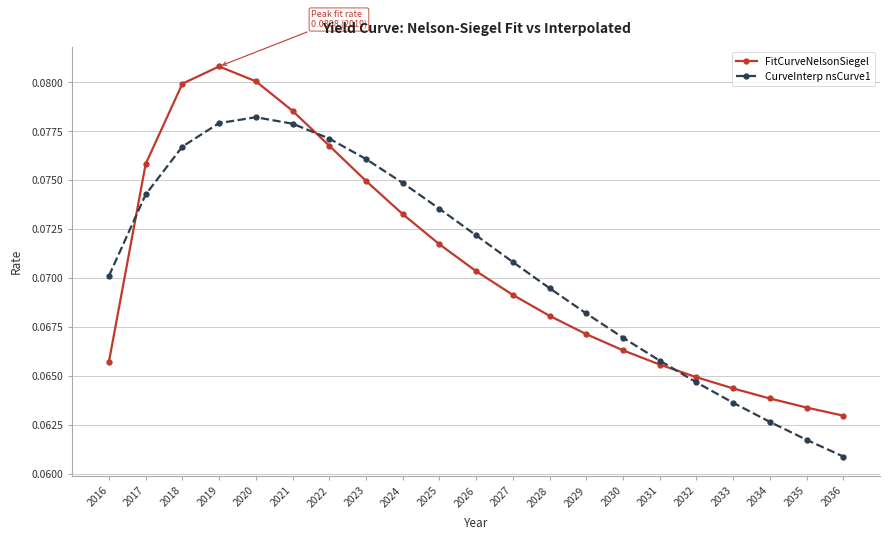

Which series has the largest range (max minus min)?

FitCurveNelsonSiegel